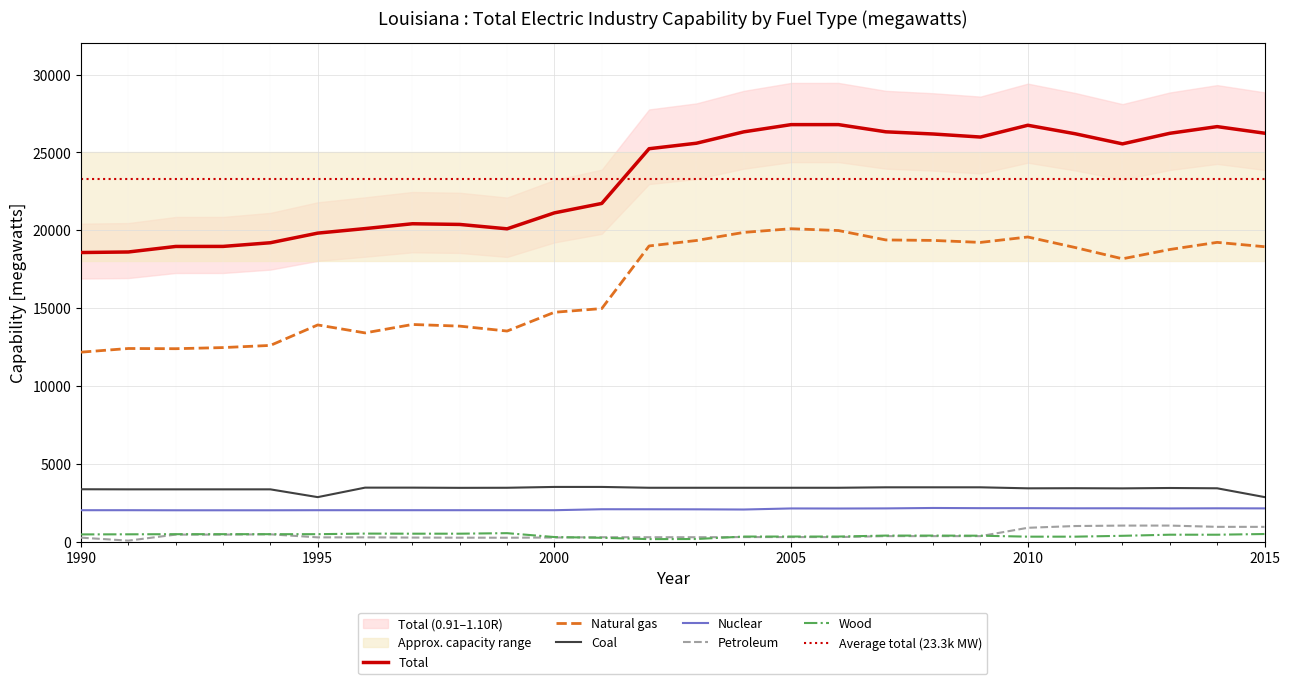

At which label does Wood reach its minimum?

2002